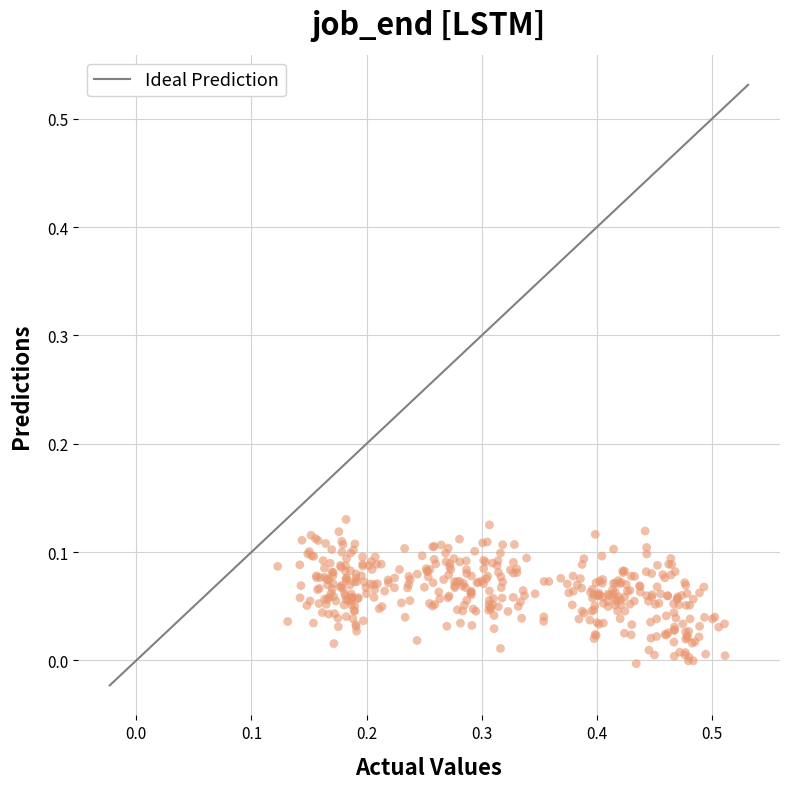

What is the range of X values (max minus min)?

0.4